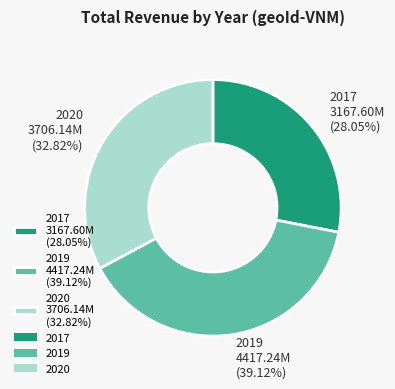

To the nearest percent, what is the difference between the largest and smallest slice percentages?

11%